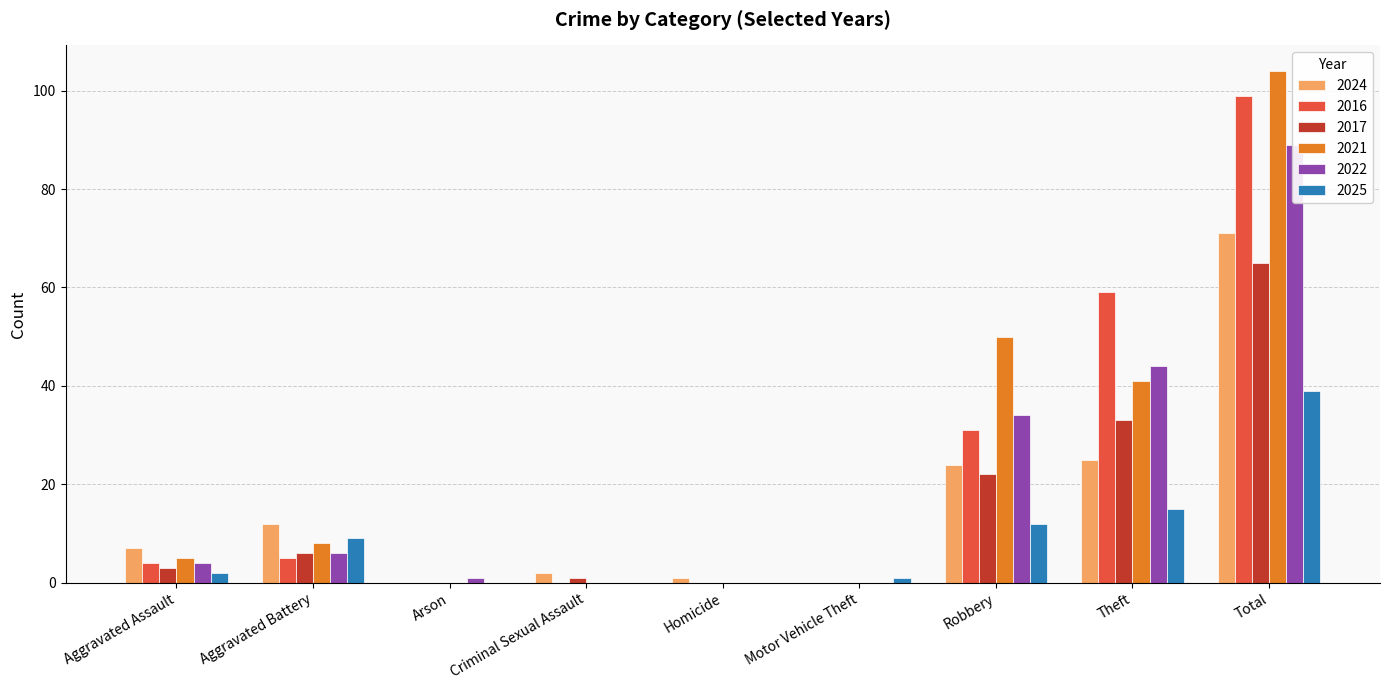

List the series in order of their peak value, highest first.

2021, 2016, 2022, 2024, 2017, 2025